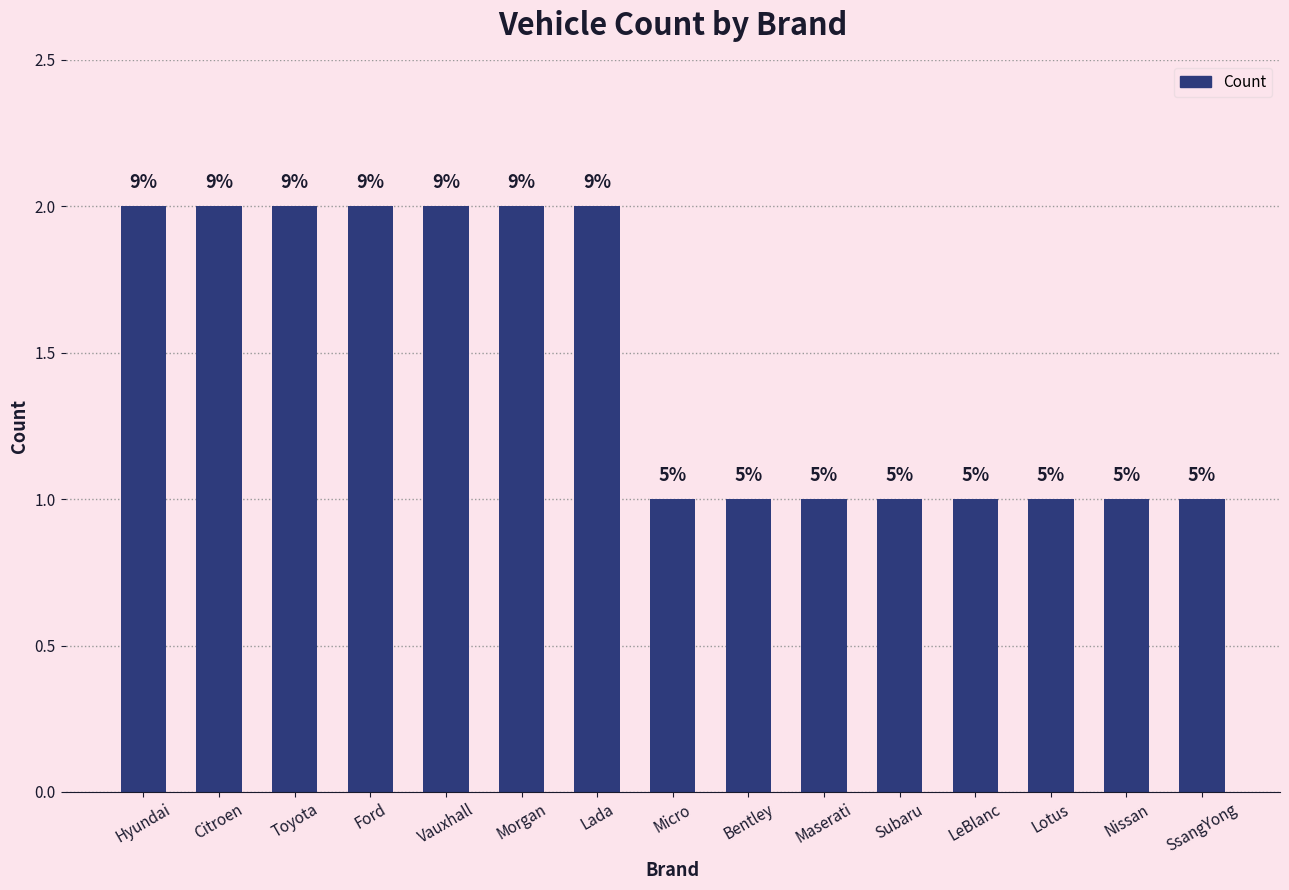

Which category has the lowest value across all series?

Micro